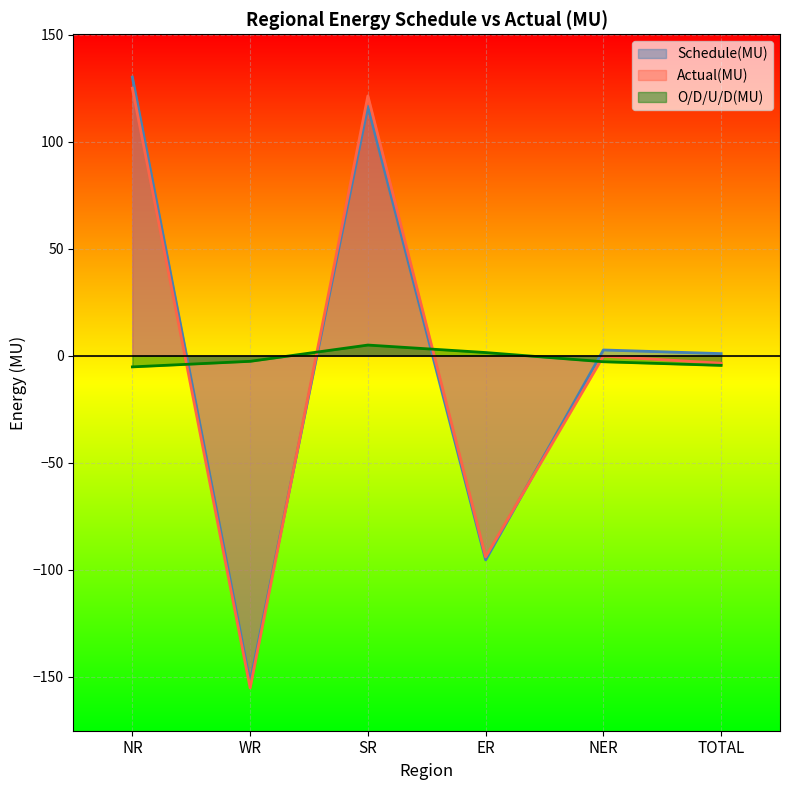

What is the sum of the Actual(MU) values at WR and ER?

-249.4